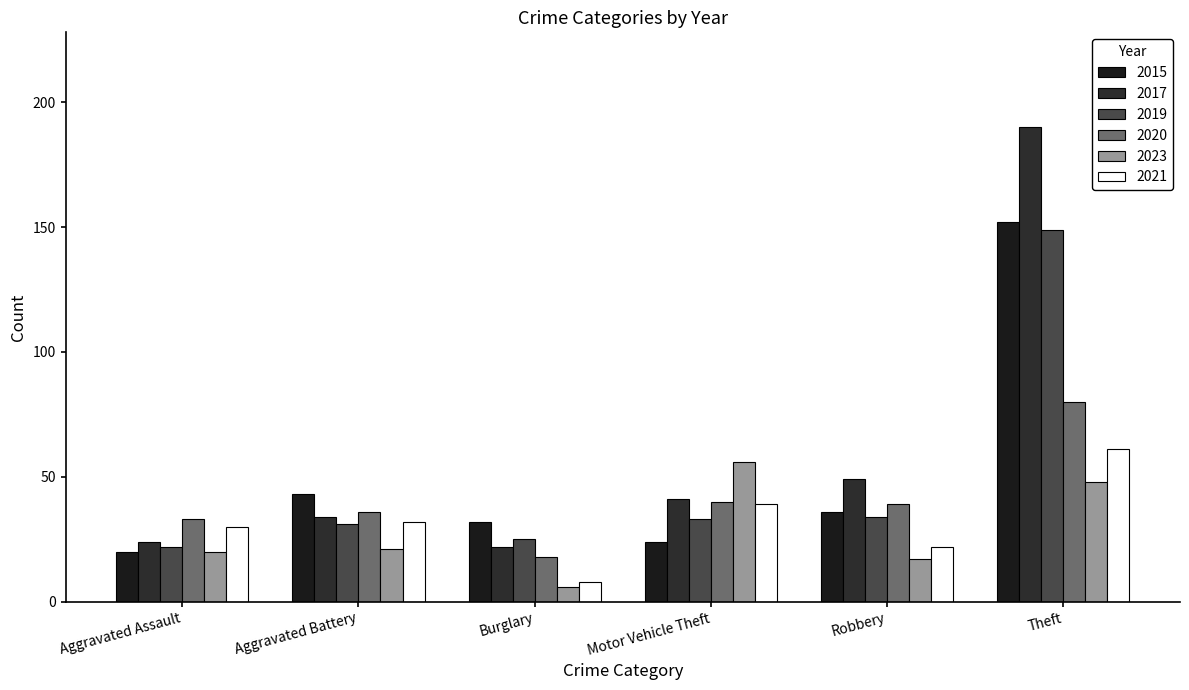

List the labels in order of 2023 value, largest first.

Motor Vehicle Theft, Theft, Aggravated Battery, Aggravated Assault, Robbery, Burglary